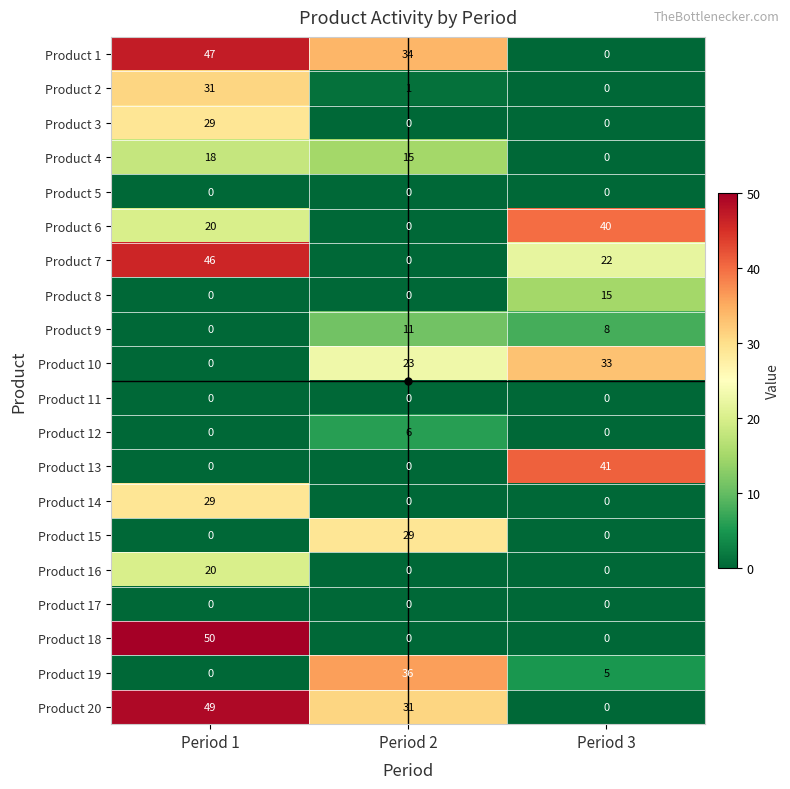

The value of Product 3 at Period 3 is -13. True or false?

False